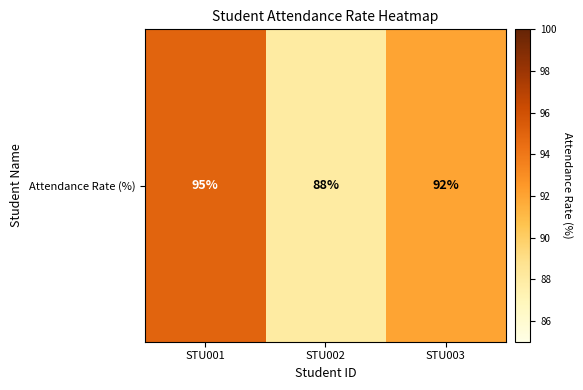

How many data points are above 92?

1